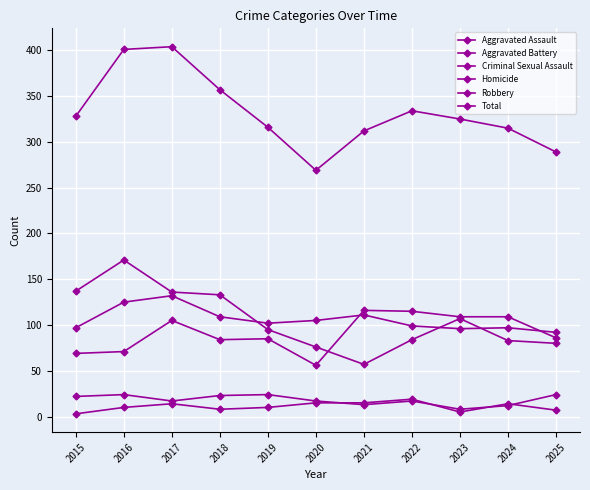

The value of Aggravated Assault at 2020 is 99. True or false?

False